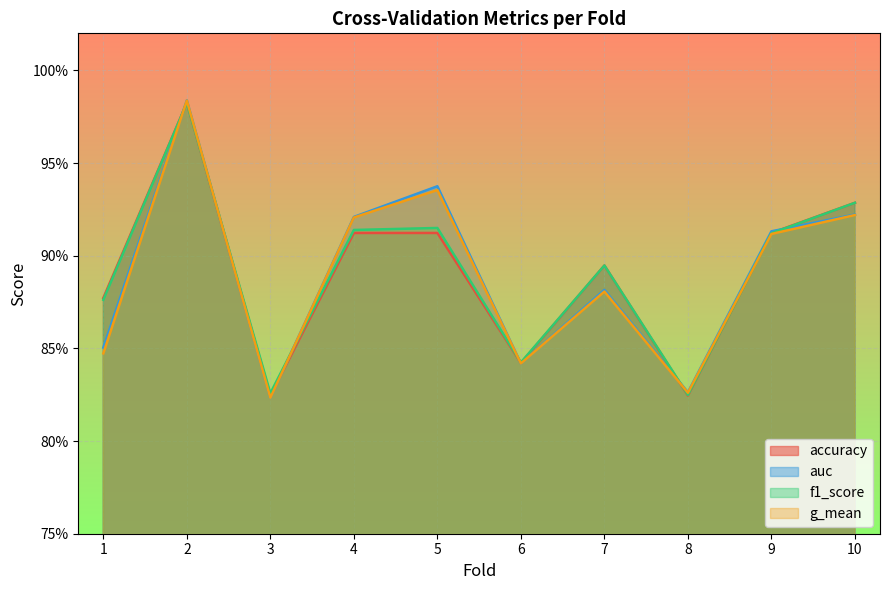

Where is the first local maximum for g_mean?

2